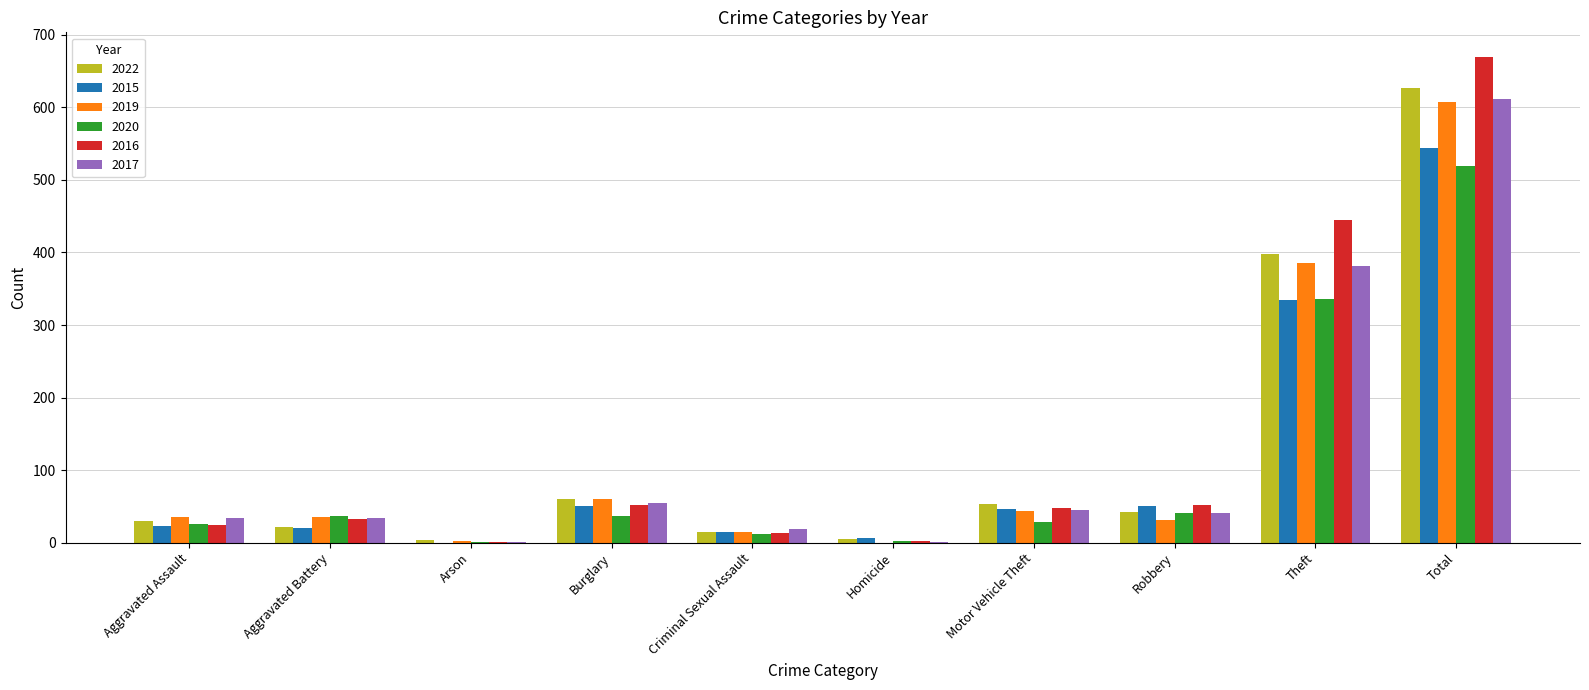

At which category is the sum across all series the highest?

Total